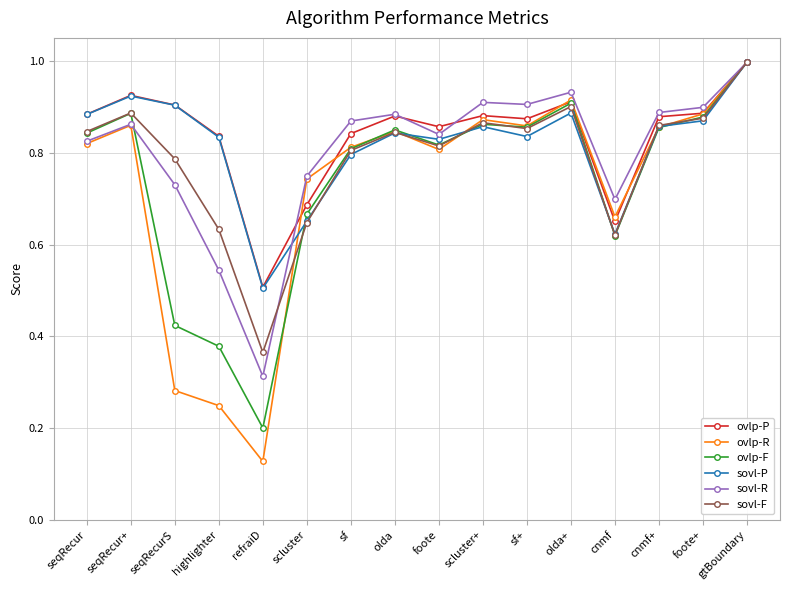

At which category is the sum across all series the highest?

gtBoundary